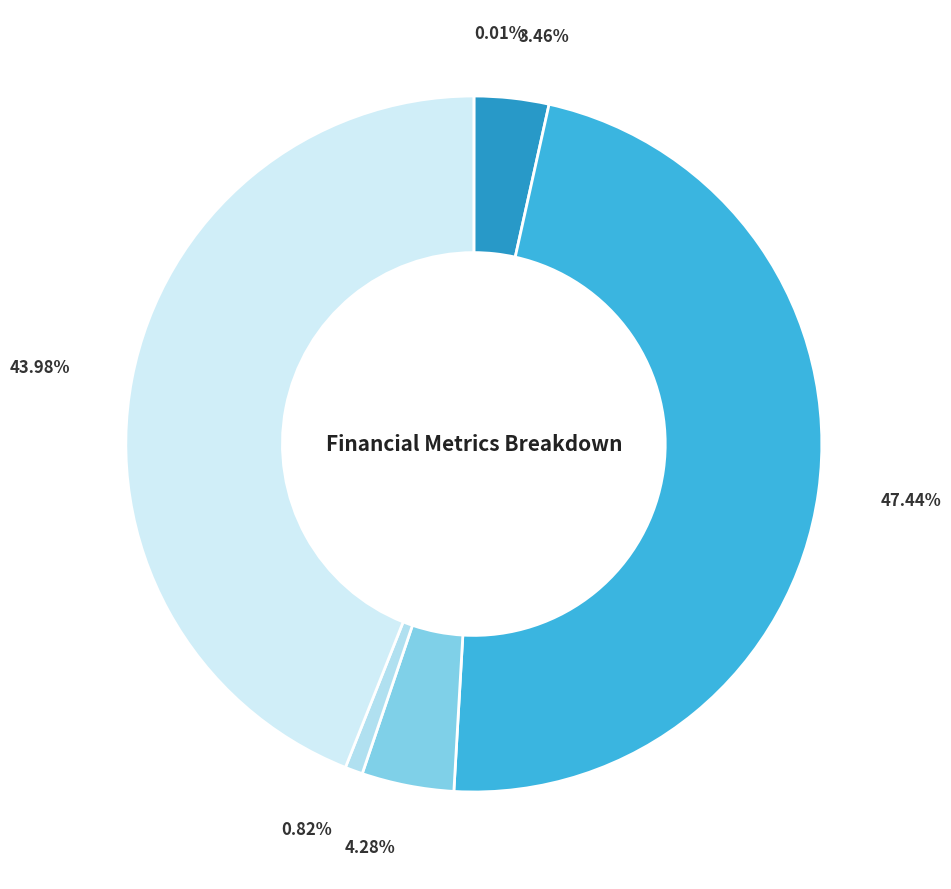

To the nearest percent, what is the average slice percentage?

17%